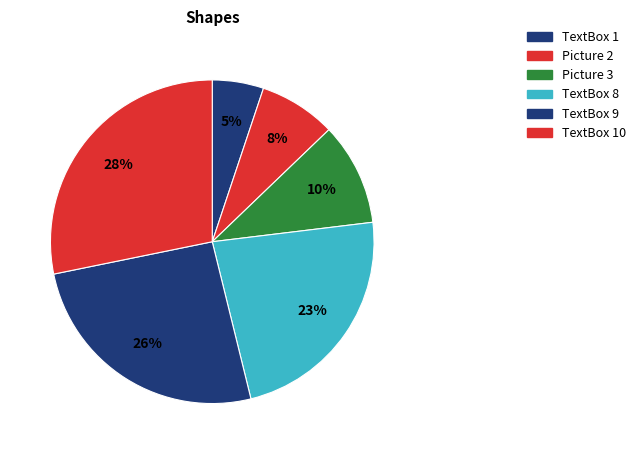

How many segments does this pie chart have?

6